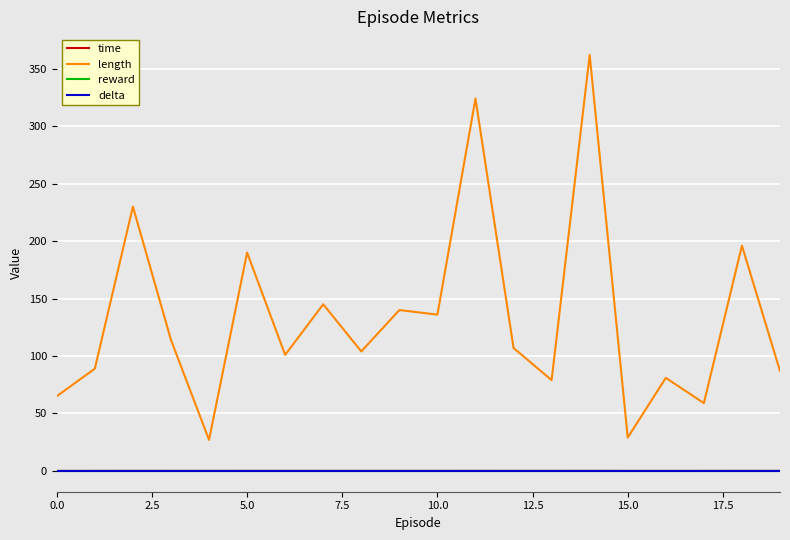

True or false: time and reward intersect in this chart.

False